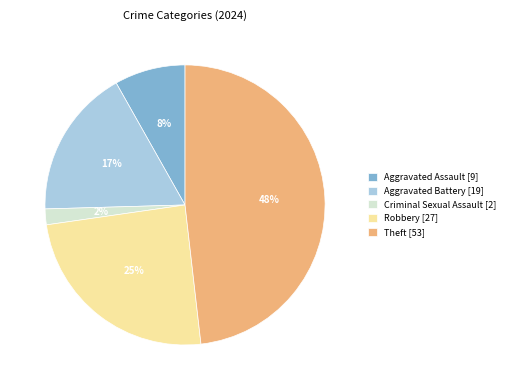

To the nearest percent, what is the difference between the largest and smallest slice percentages?

46%